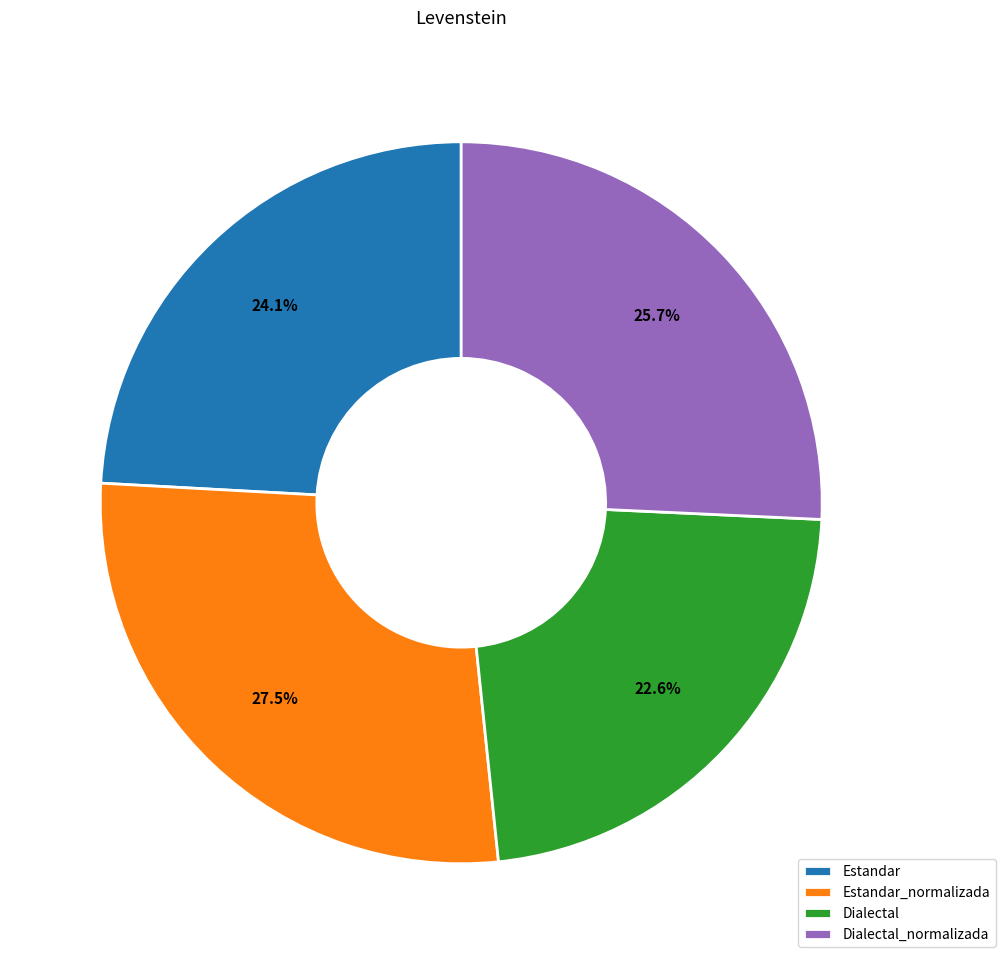

What is the largest slice in the pie chart?

Estandar_normalizada